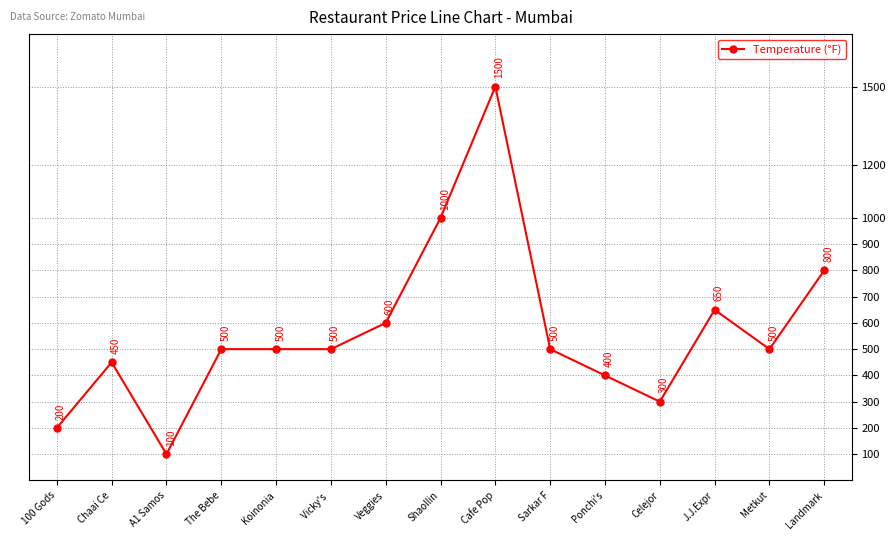

At which category does the chart reach its minimum across all series?

A1 Samos